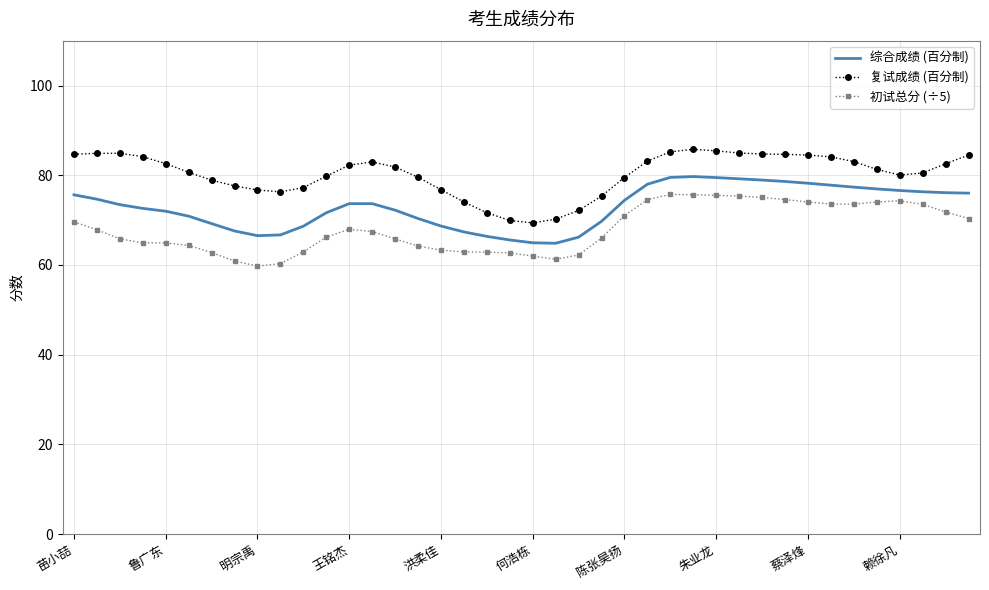

True or false: 初试总分 (÷5) and 复试成绩 (百分制) intersect in this chart.

False